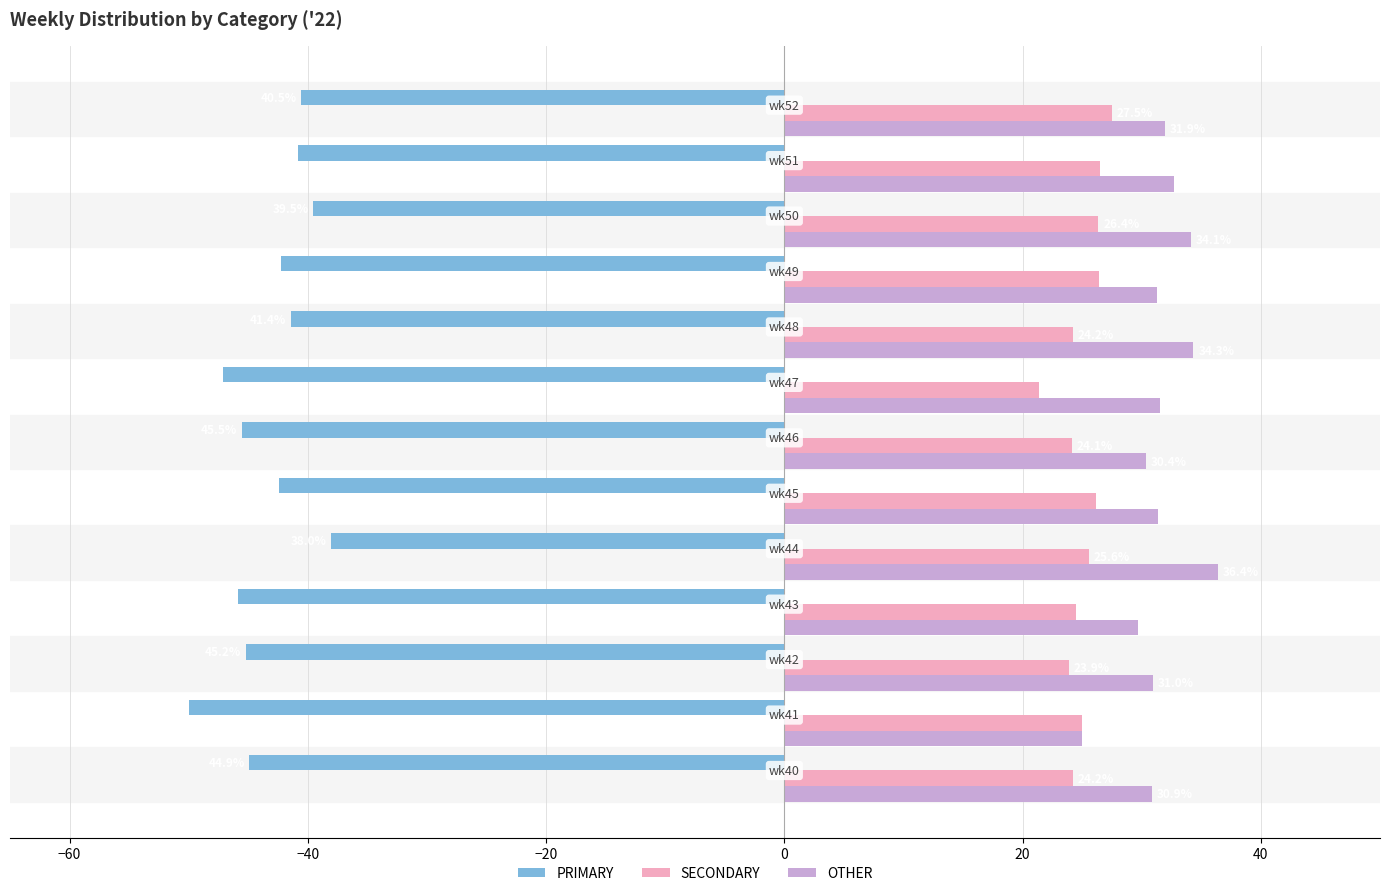

What is the difference between the maximum and minimum values in the SECONDARY series?

6.1